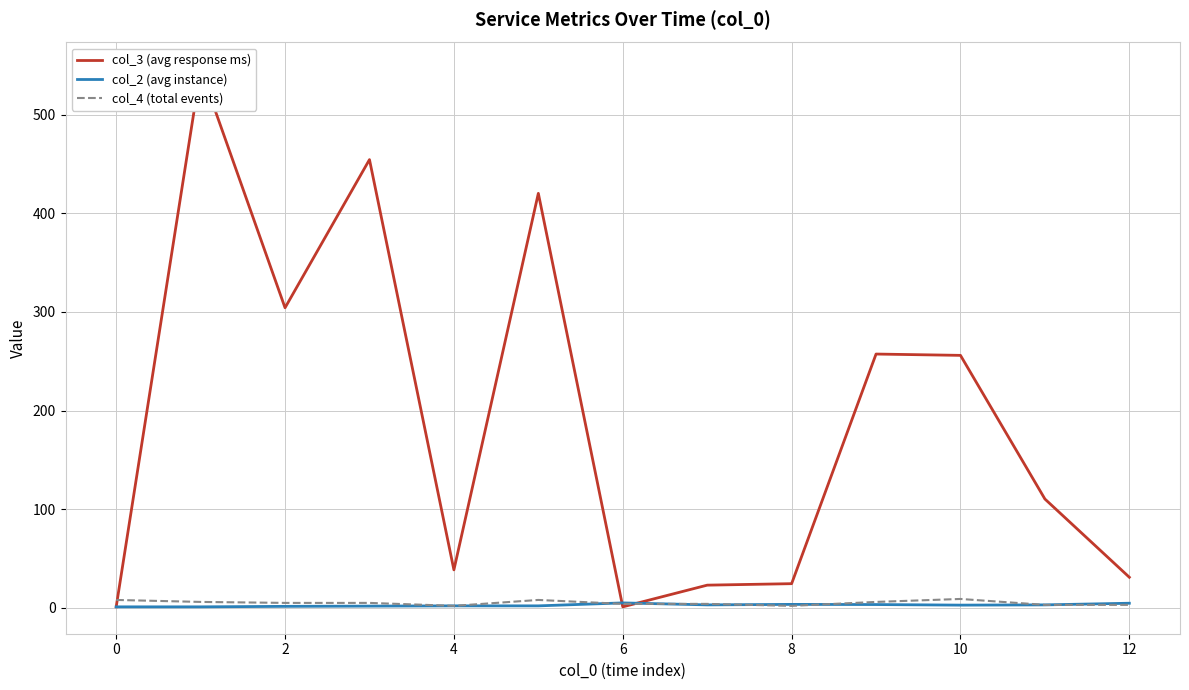

How many values in the col_2 (avg instance) series exceed 2?

7